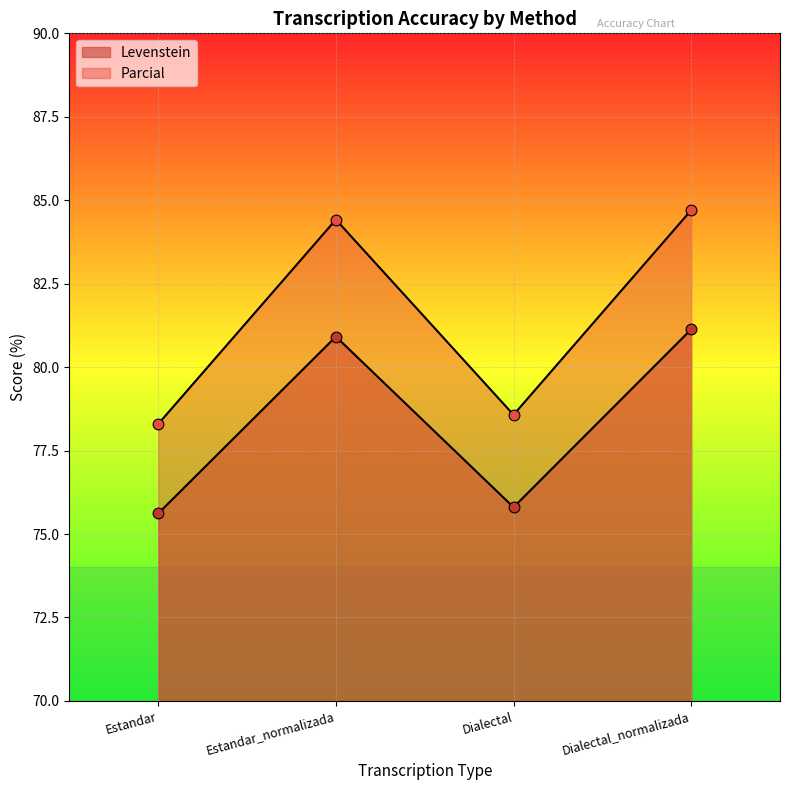

What is the total value across all series at Dialectal?

154.4